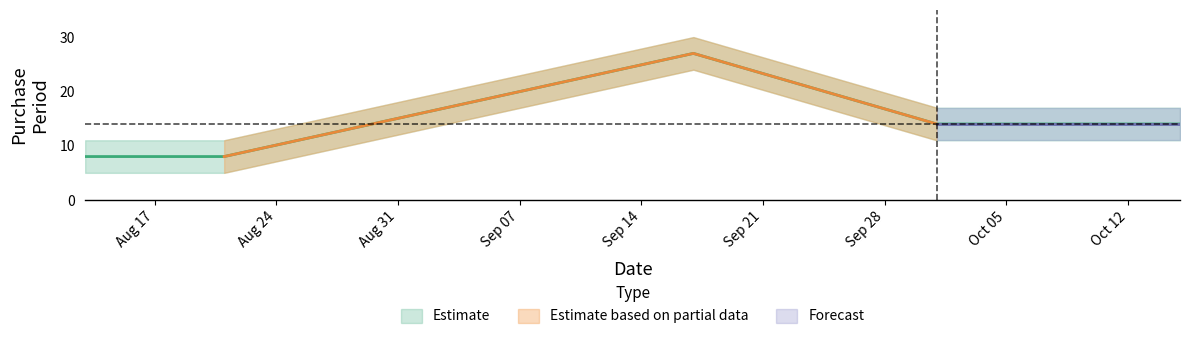

How many points are higher than both their immediate neighbors (excluding endpoints)?

1